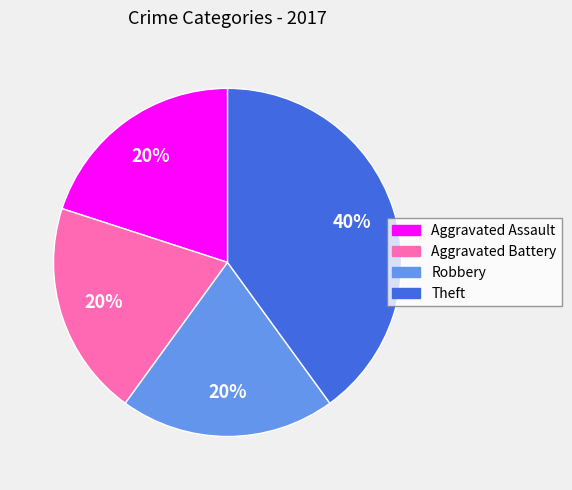

What percentage is the Aggravated Battery slice, to the nearest percent?

20%